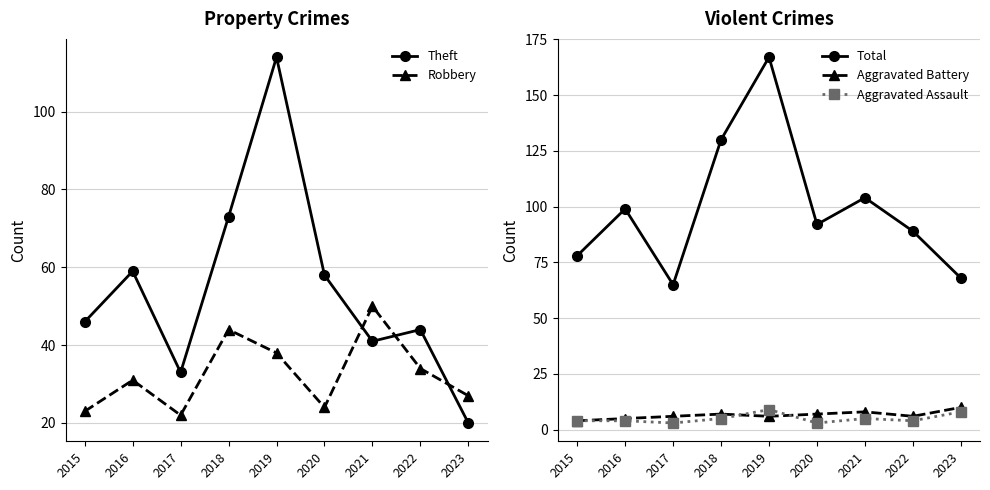

The Aggravated Battery series shows 4 at 2023. True or false?

False